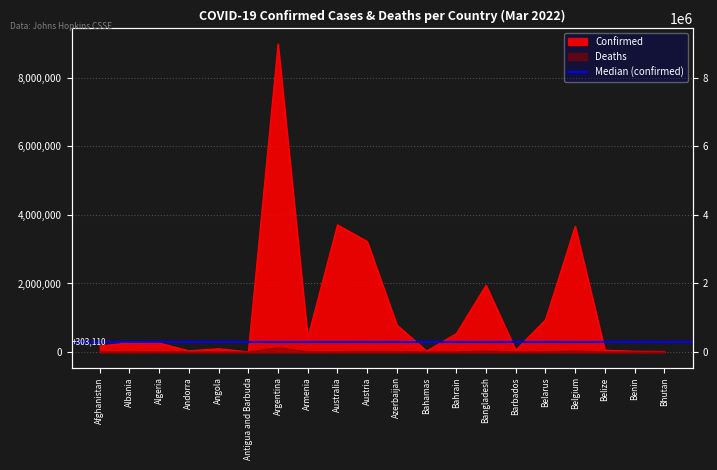

True or false: Confirmed and Deaths intersect in this chart.

False